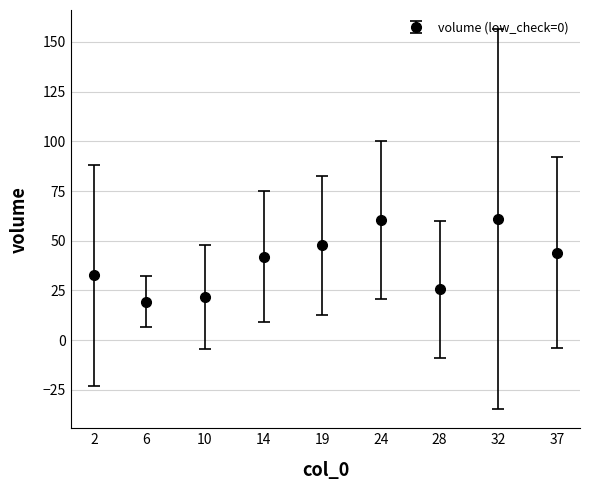

What is the change in value from 24 to 28?

-35.1